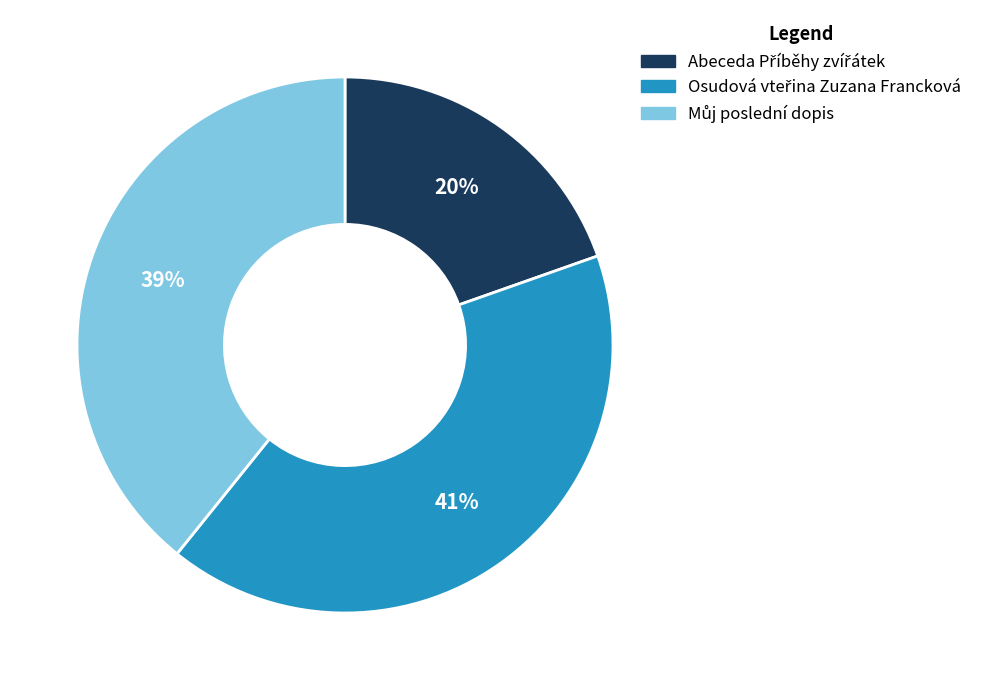

To the nearest percent, what is the average slice percentage?

33%